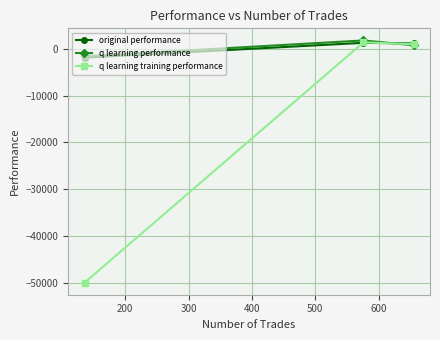

What is the value of the original performance point at the 2nd from the left?

1267.1